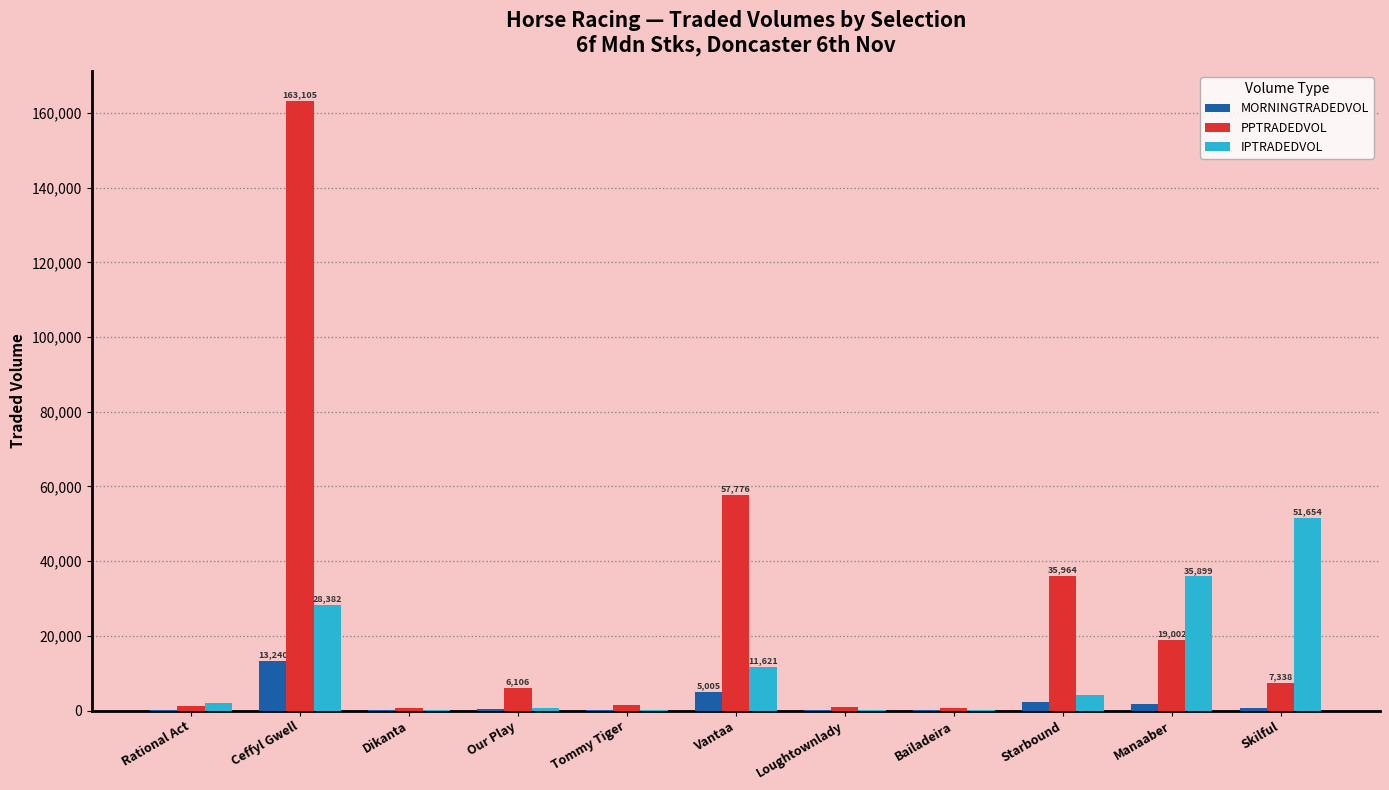

Which series has the largest total across all categories?

PPTRADEDVOL